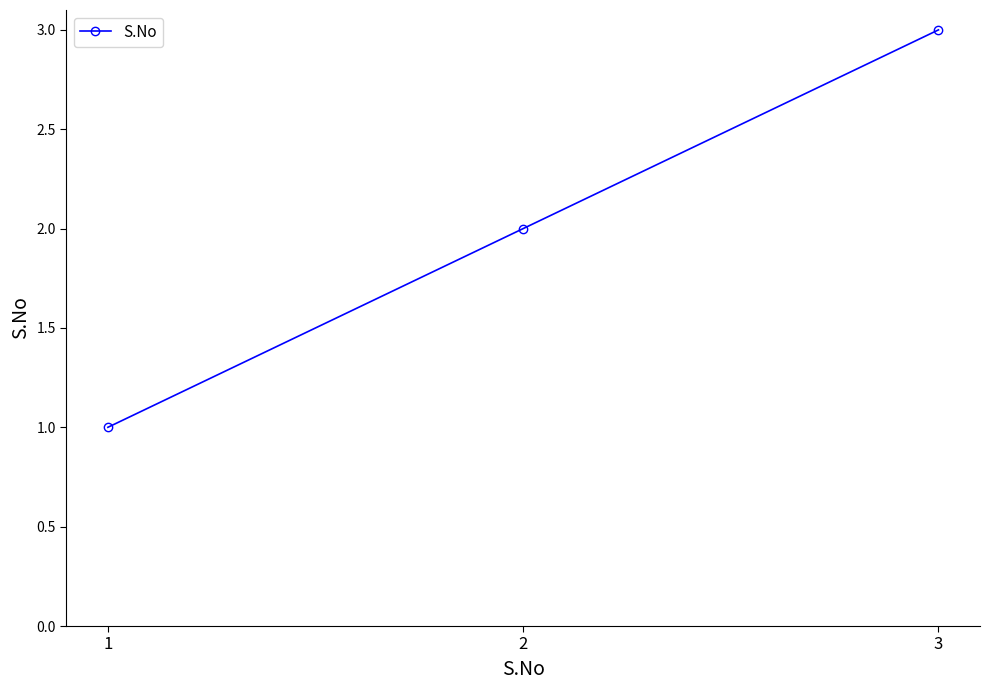

What is the approximate value at 1?

1